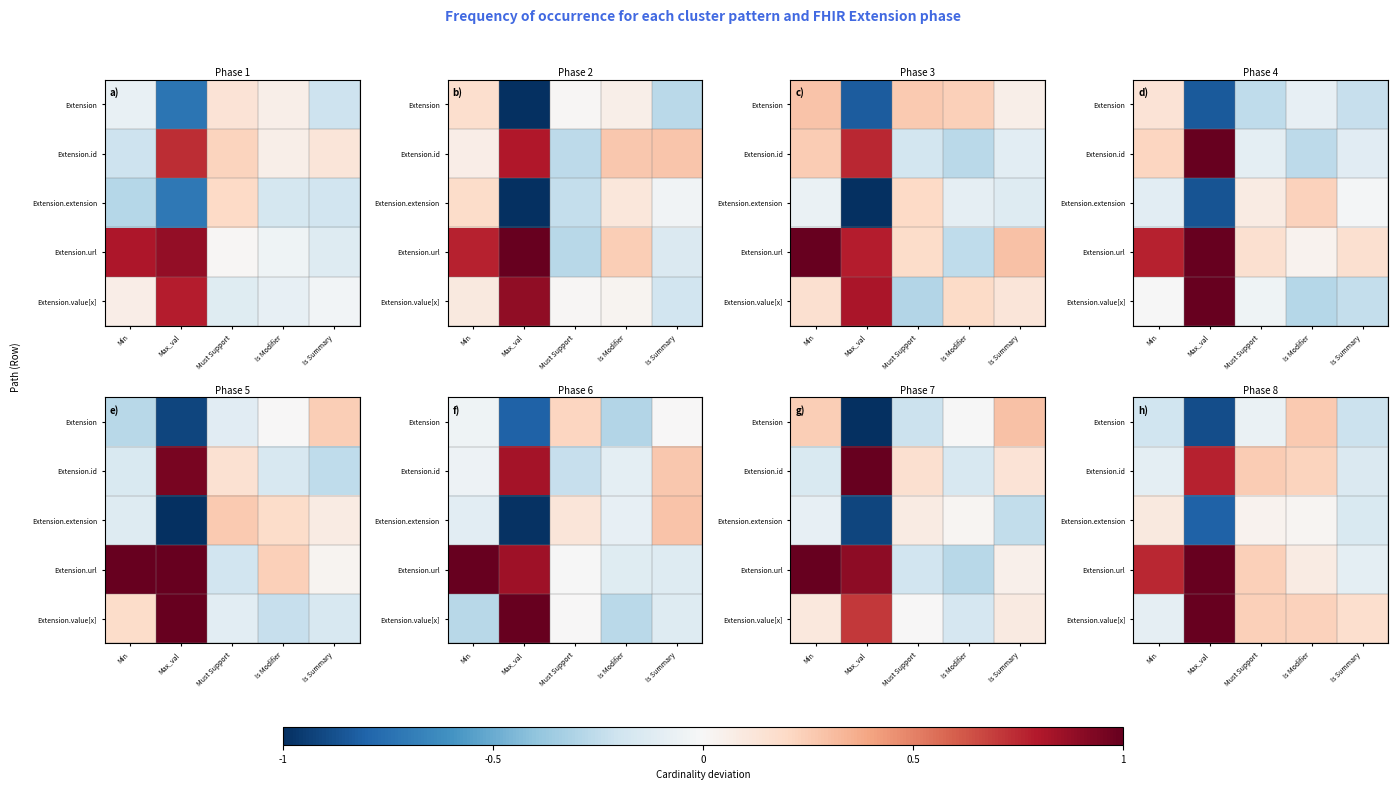

Between Must Support and Is Summary, which is larger?

Must Support